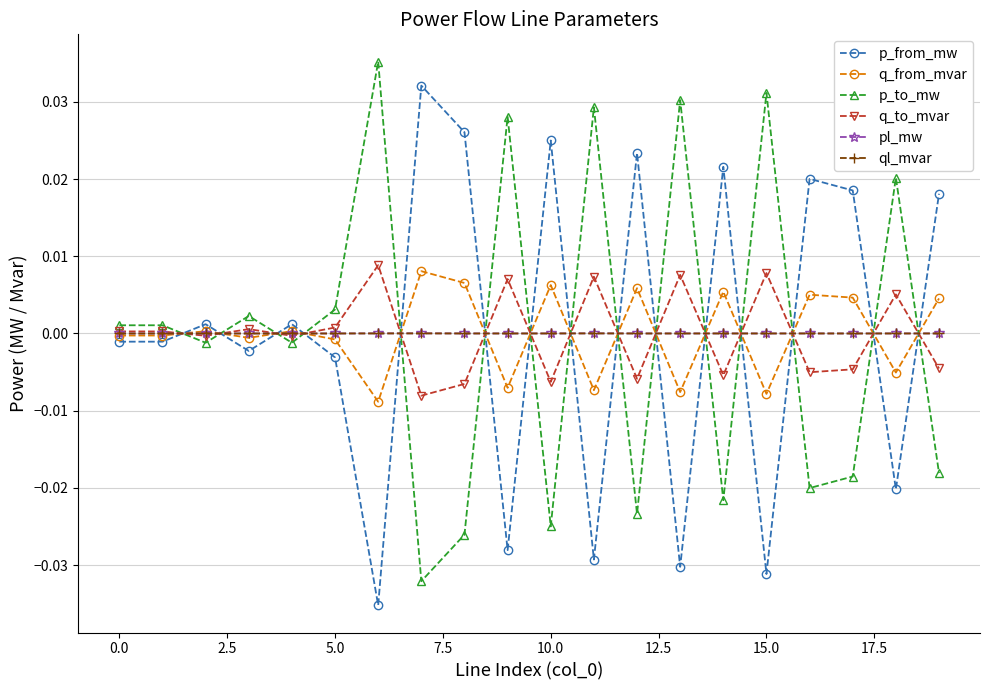

After their last crossing, which series has the higher values: p_to_mw or pl_mw?

pl_mw